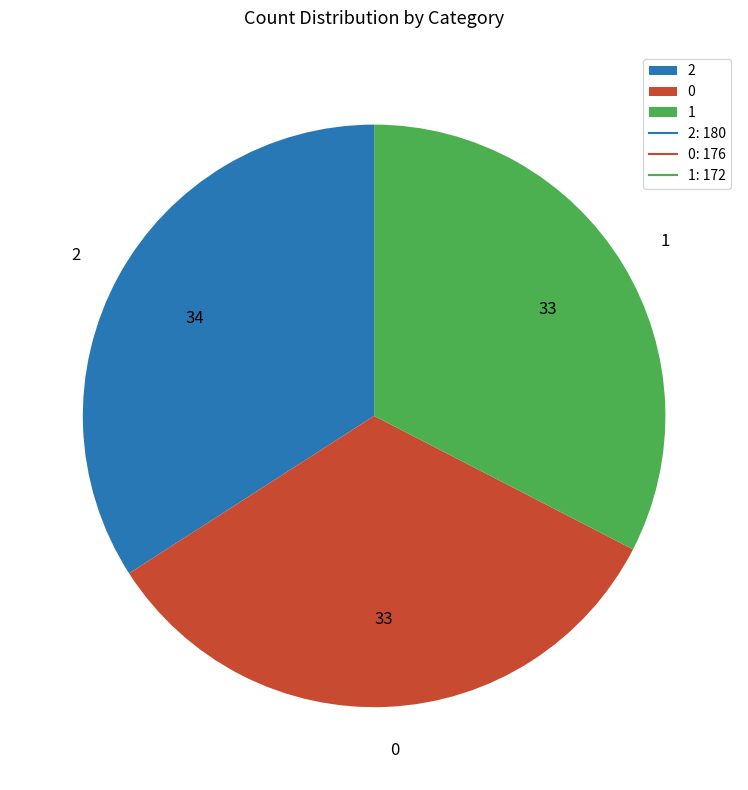

Rank the categories by value from lowest to highest.

1, 0, 2